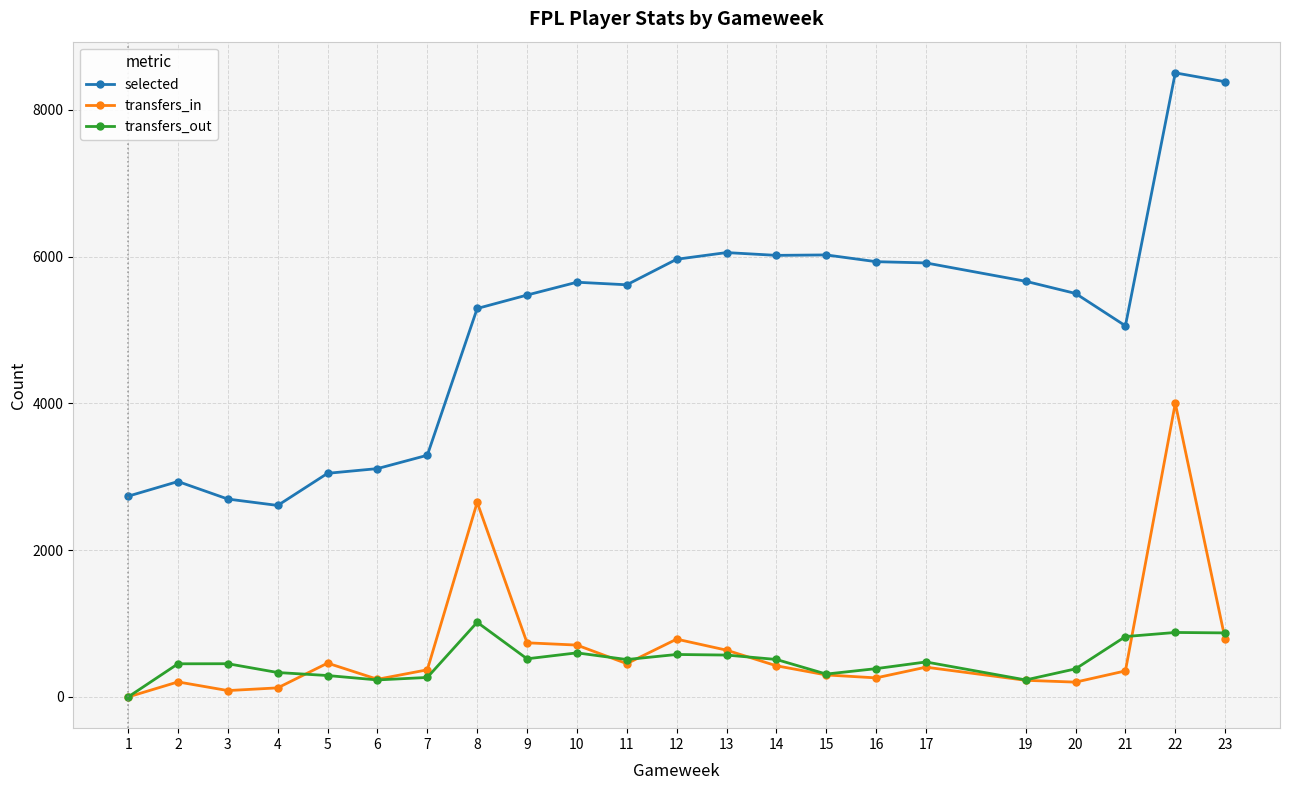

List the series in order of their peak value, highest first.

selected, transfers_in, transfers_out